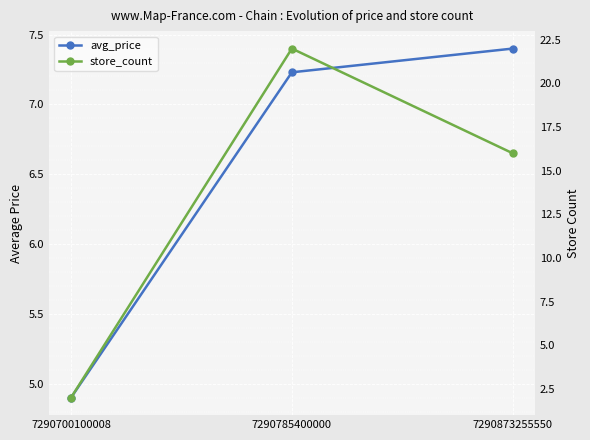

Reading left to right, what are all the values shown in this chart?

avg_price: 7290700100008=4.9	7290785400000=7.2	7290873255550=7.4
store_count: 7290700100008=2.0	7290785400000=22.0	7290873255550=16.0